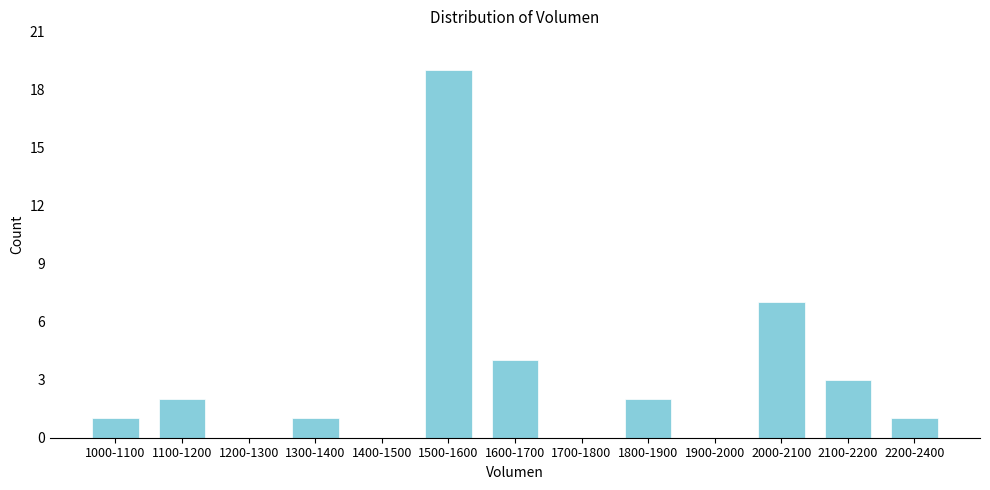

Reading right to left, list all the values displayed in this chart.

2200-2400=1	2100-2200=3	2000-2100=7	1900-2000=0	1800-1900=2	1700-1800=0	1600-1700=4	1500-1600=19	1400-1500=0	1300-1400=1	1200-1300=0	1100-1200=2	1000-1100=1